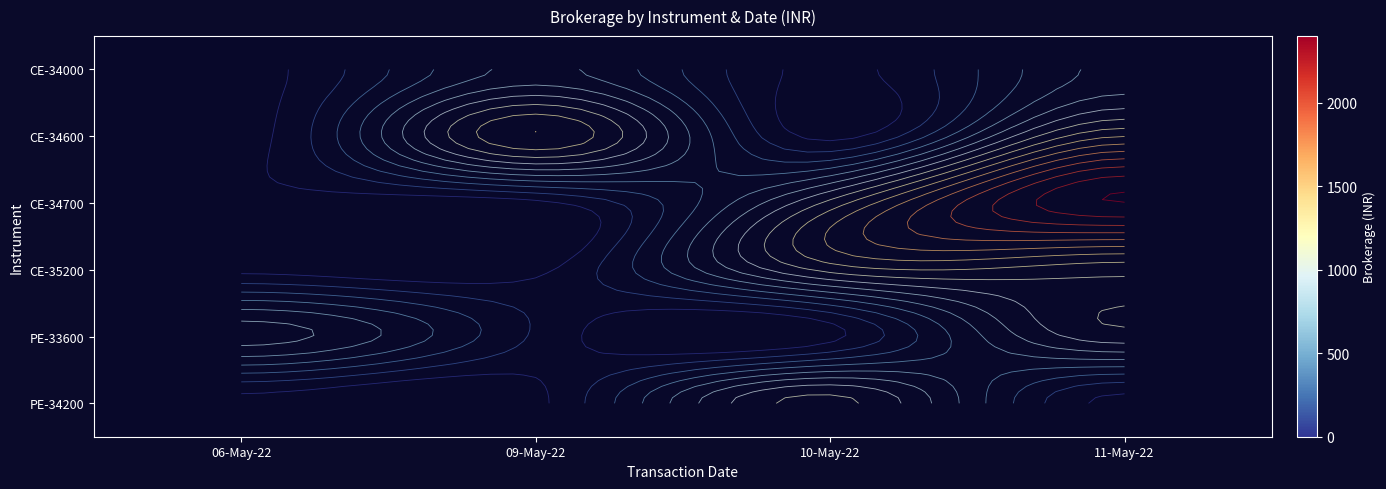

What is the sum of the CE-34600 values at 11-May-22 and 09-May-22?

2910.0